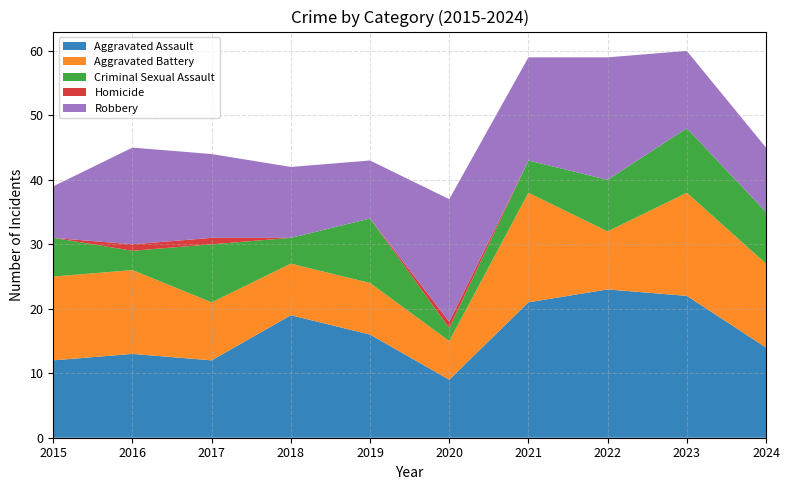

Reading left to right, transcribe all the data shown in this chart.

Aggravated Assault: 12	13	12	19	16	9	21	23	22	14
Aggravated Battery: 13	13	9	8	8	6	17	9	16	13
Criminal Sexual Assault: 6	3	9	4	10	2	5	8	10	8
Homicide: 0	1	1	0	0	1	0	0	0	0
Robbery: 8	15	13	11	9	19	16	19	12	10